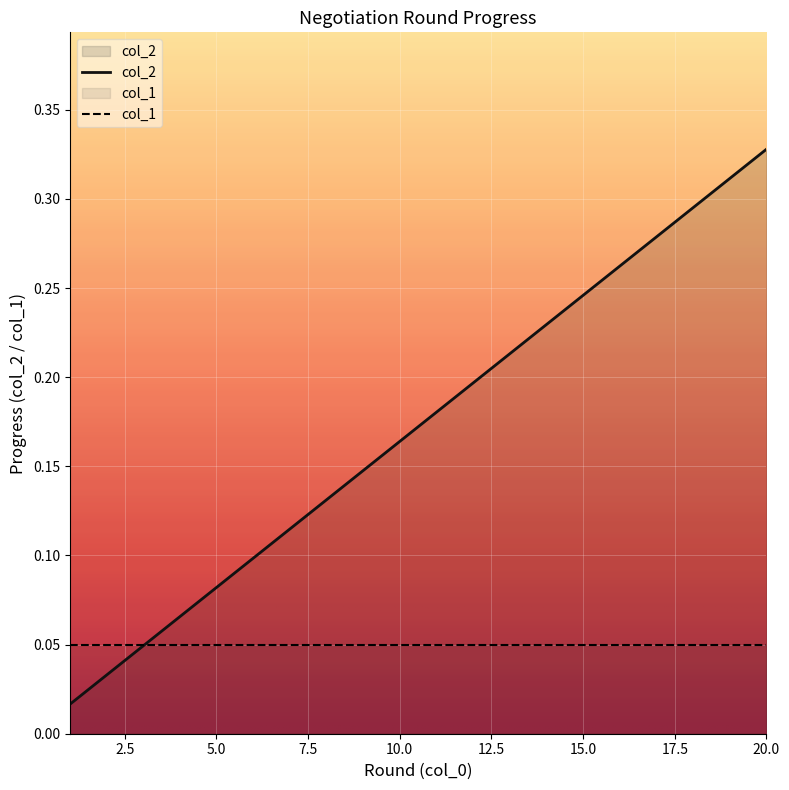

What is the sum of the values at 6 and 2?

0.2